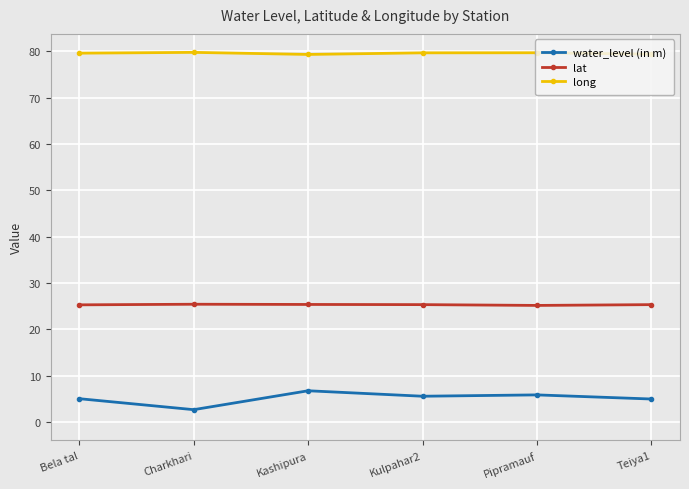

Which series changed the most between Charkhari and Pipramauf?

water_level (in m)